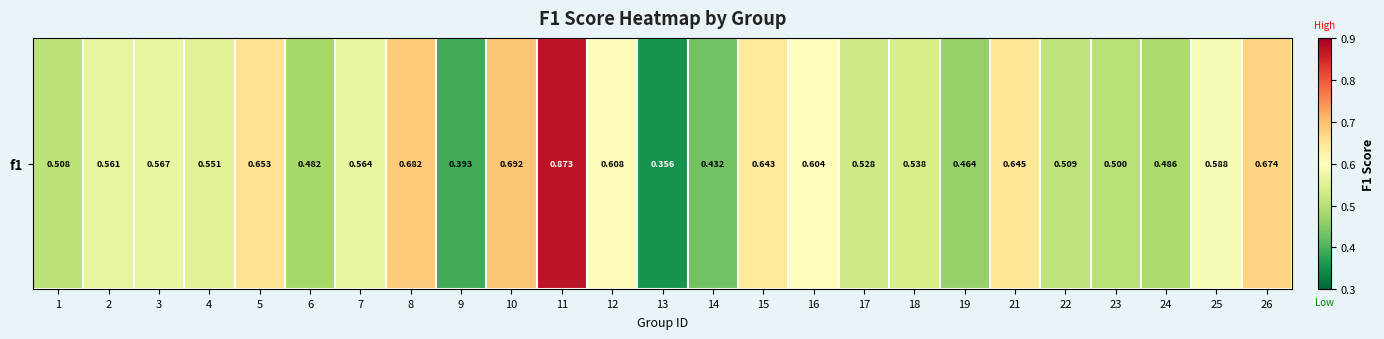

Rank the categories by value from highest to lowest.

11, 10, 8, 26, 5, 21, 15, 12, 16, 25, 3, 7, 2, 4, 18, 17, 22, 1, 23, 24, 6, 19, 14, 9, 13